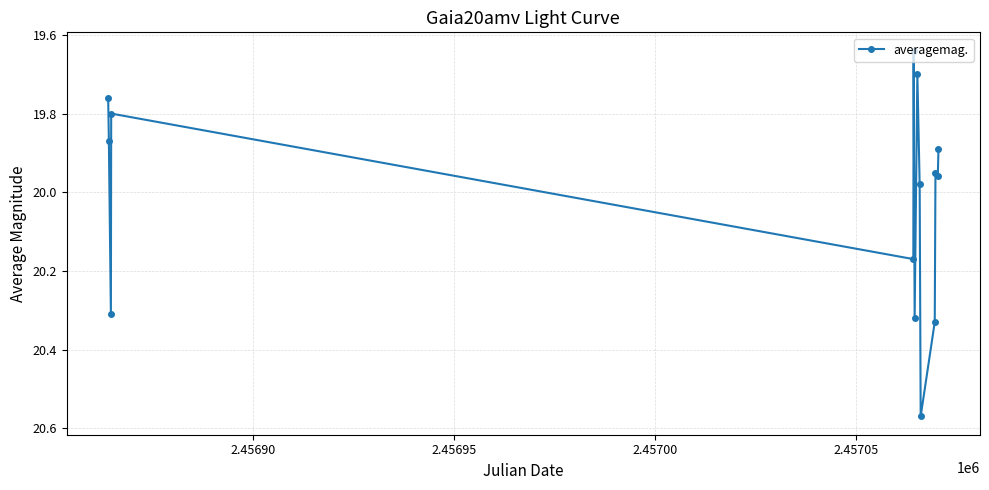

How many interior local peaks (higher than both neighbors) does the data have?

5